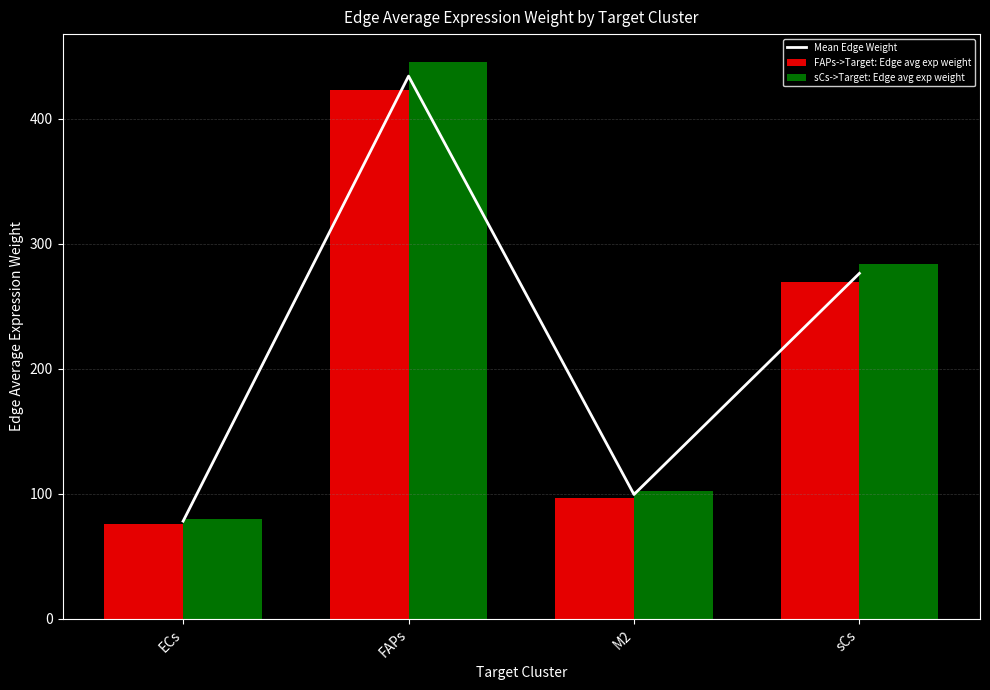

Where is Mean Edge Weight nearest to the value 256?

sCs